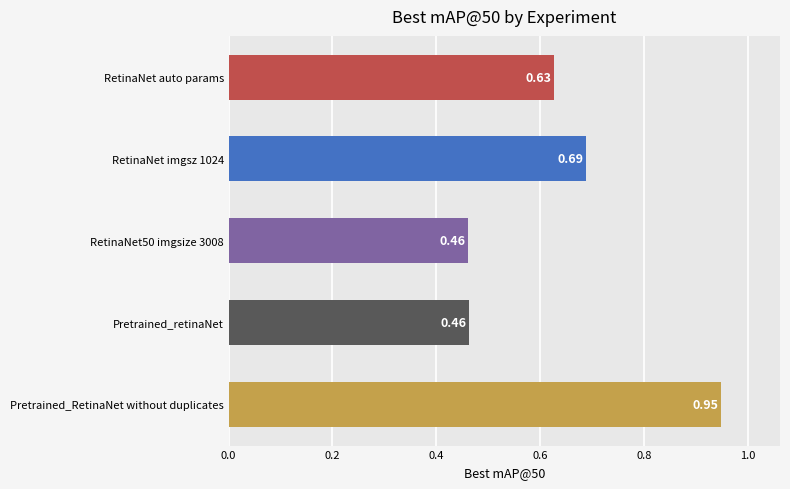

Which has a higher value, RetinaNet imgsz 1024 or Pretrained_retinaNet?

RetinaNet imgsz 1024